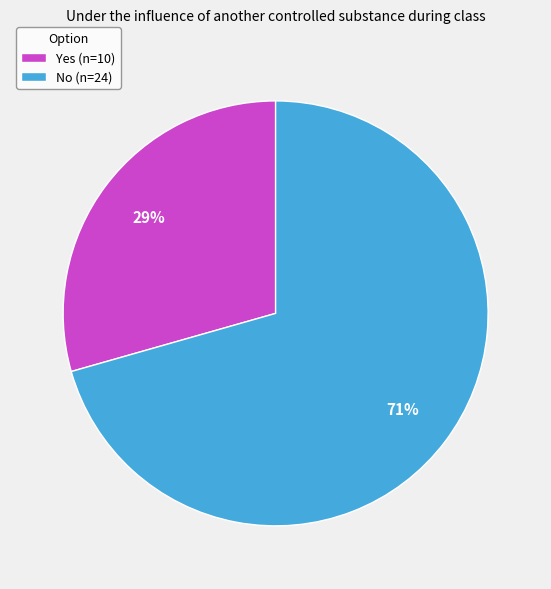

Is there any slice that represents more than half of the pie?

Yes